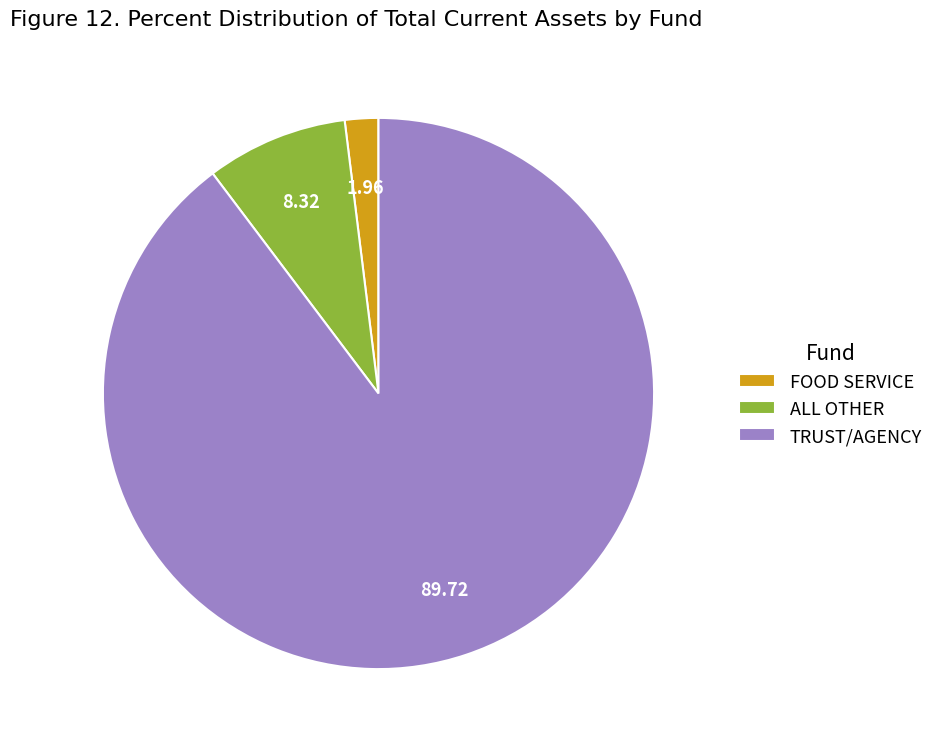

Combined, do ALL OTHER and TRUST/AGENCY account for over 50%?

Yes